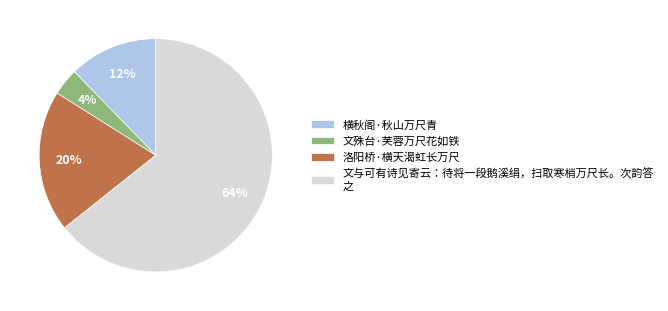

Rank the categories by value from highest to lowest.

文与可有诗见寄云：待将一段鹅溪绢，扫取寒梢万尺长。次韵答 之, 洛阳桥·横天渴虹长万尺, 横秋阁·秋山万尺青, 文殊台·芙蓉万尺花如铁